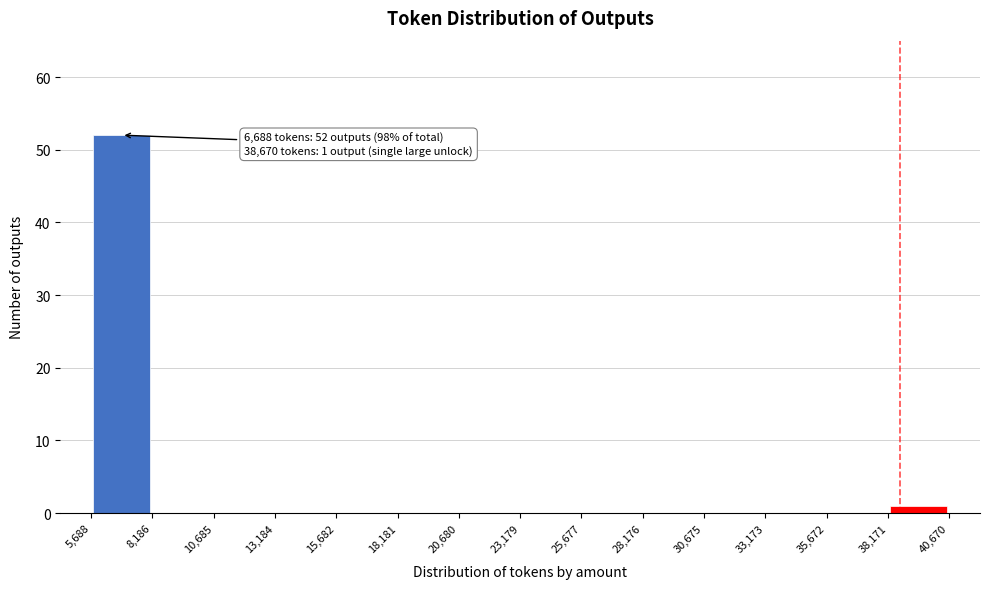

Over which range of the x-axis is the bar tallest?

5,688 to 8,186